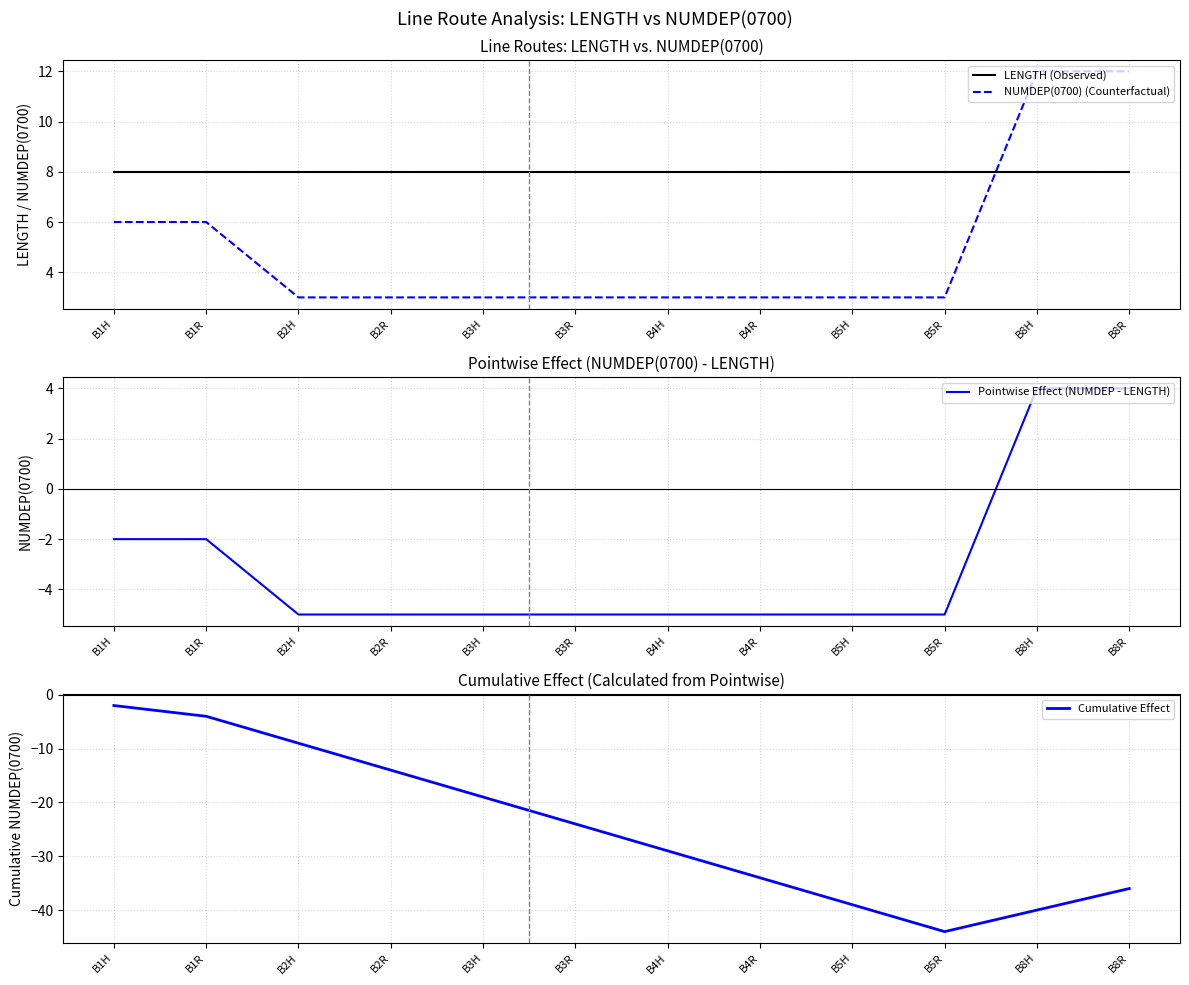

True or false: Pointwise Effect (NUMDEP - LENGTH) has a value of -2 at B1R.

True